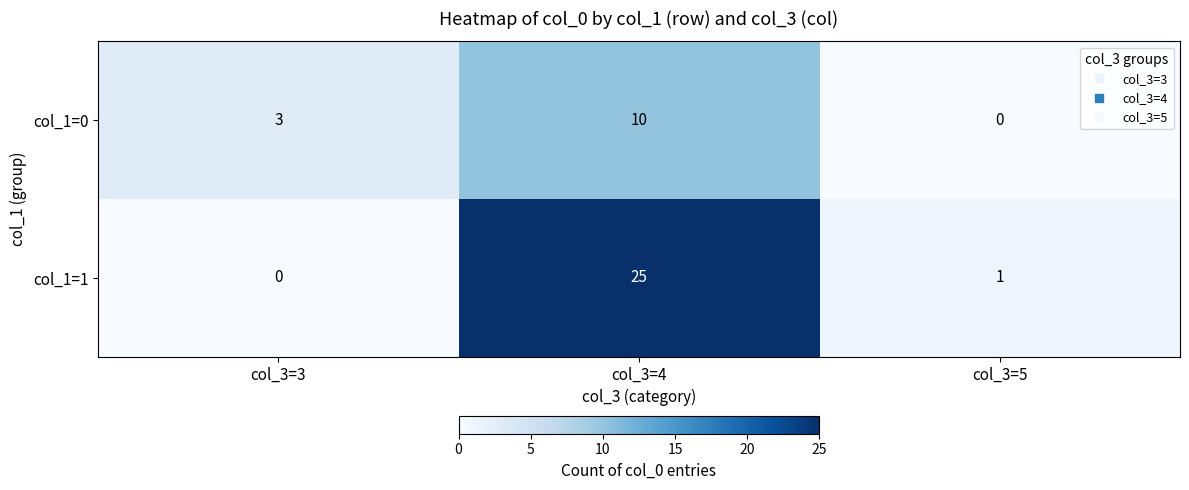

True or false: col_1=1 has a value of 6 at col_3=4.

False